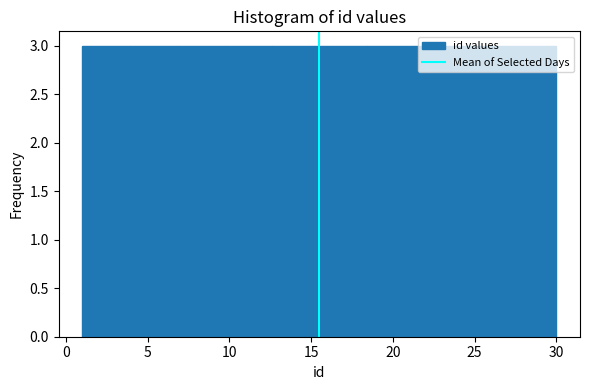

Reading left to right, transcribe this chart: for each bar, give the range it covers on the x-axis and its height. Neither the bar edges nor the heights are printed on the chart, so give them approximately, as read against the axes.

1.0 to 3.9: 3
3.9 to 6.8: 3
6.8 to 9.7: 3
9.7 to 12.6: 3
12.6 to 15.5: 3
15.5 to 18.4: 3
18.4 to 21.3: 3
21.3 to 24.2: 3
24.2 to 27.1: 3
27.1 to 30.0: 3